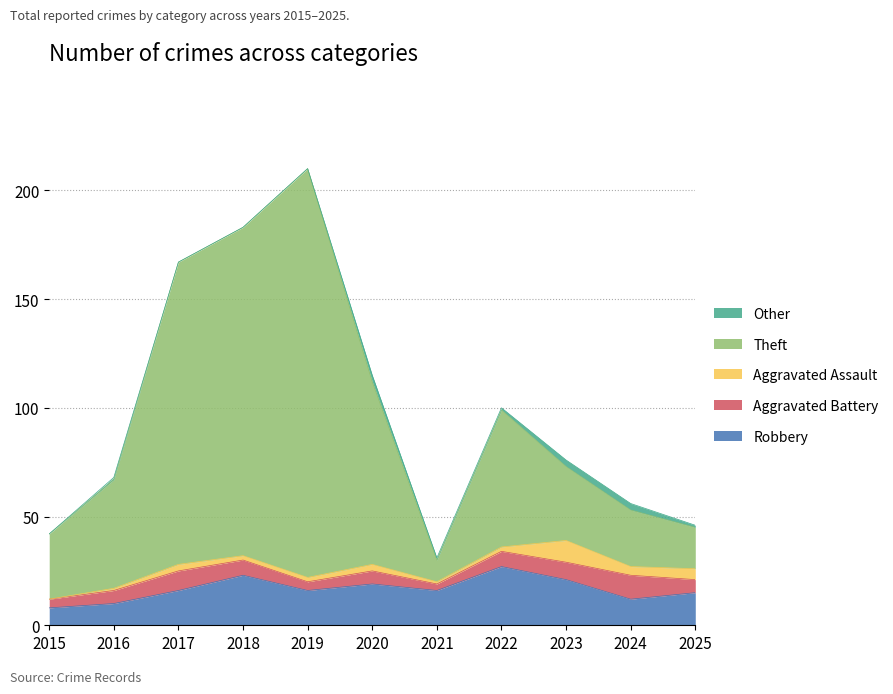

How many categories are shown in the chart?

11